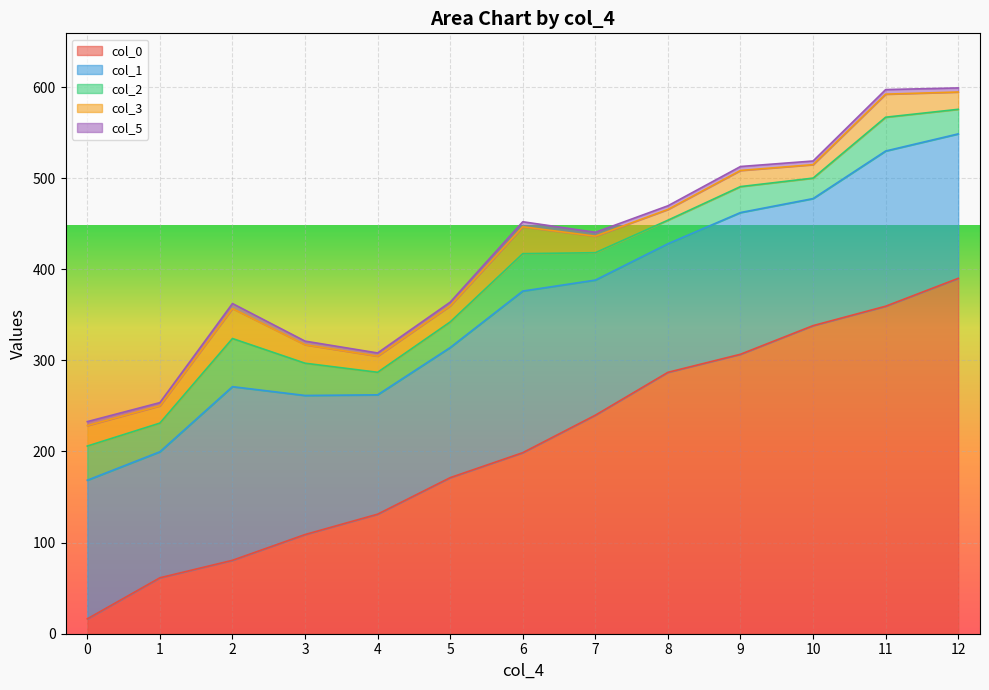

Is it true that col_1 equals 41.8 at 7?

False